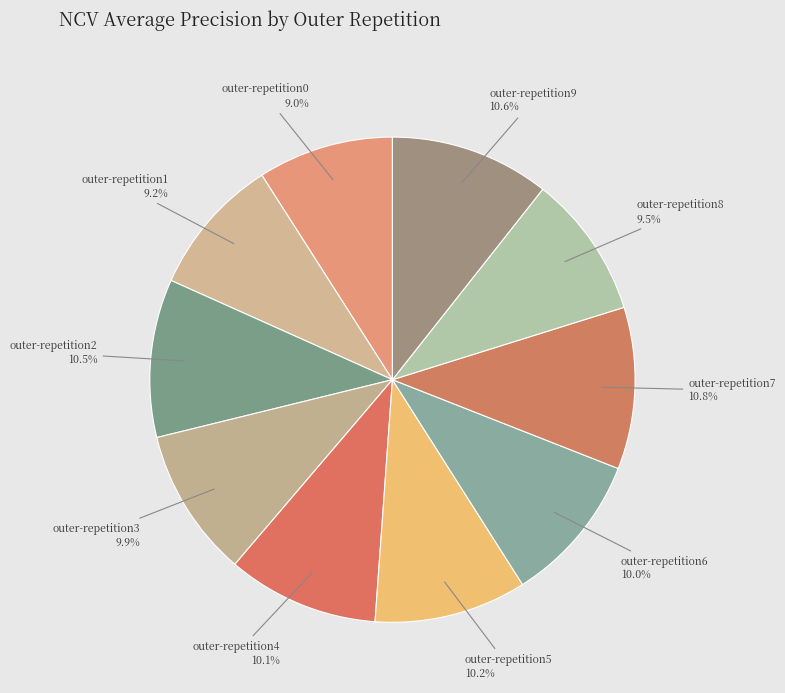

To the nearest percent, what percentage of the pie is outer-repetition9?

11%